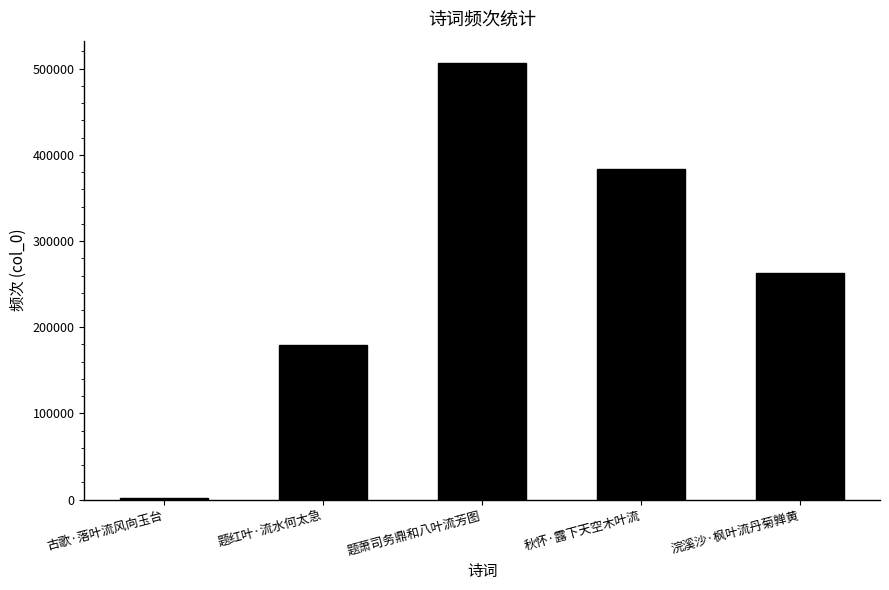

What is the greatest value displayed?

507179